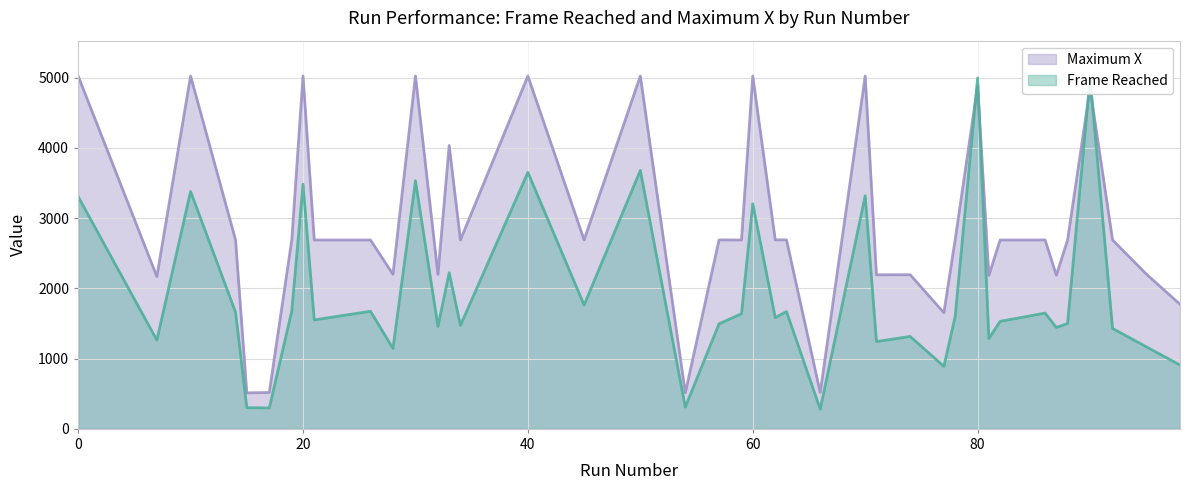

What is the greatest value displayed?

5025